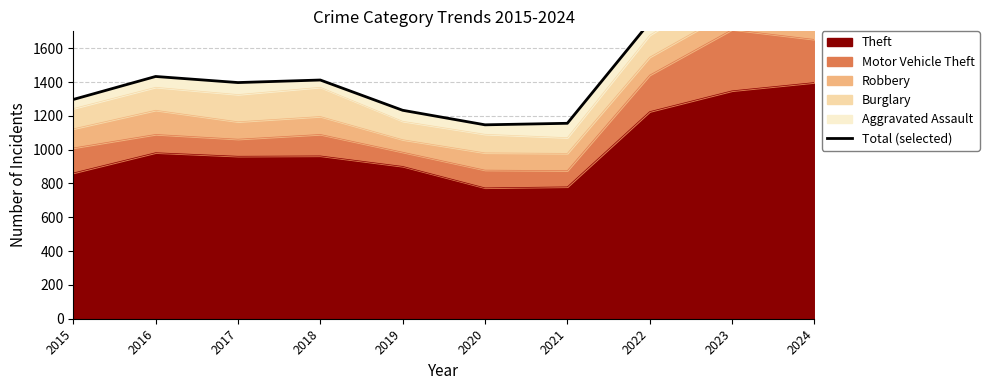

At which category does the chart reach its minimum across all series?

2020